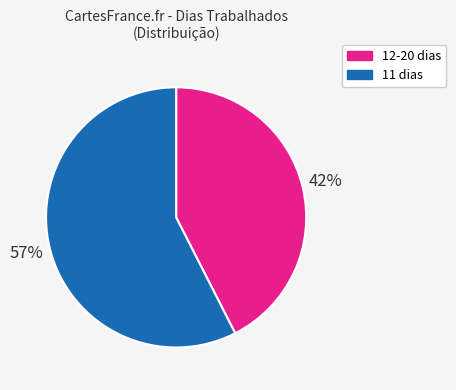

Is there any slice that represents more than half of the pie?

Yes